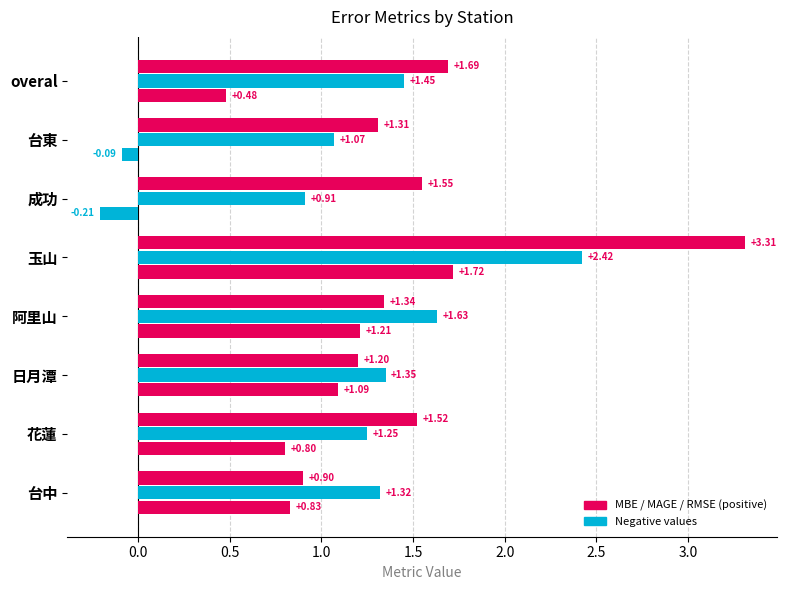

How many data points does each series have?

8